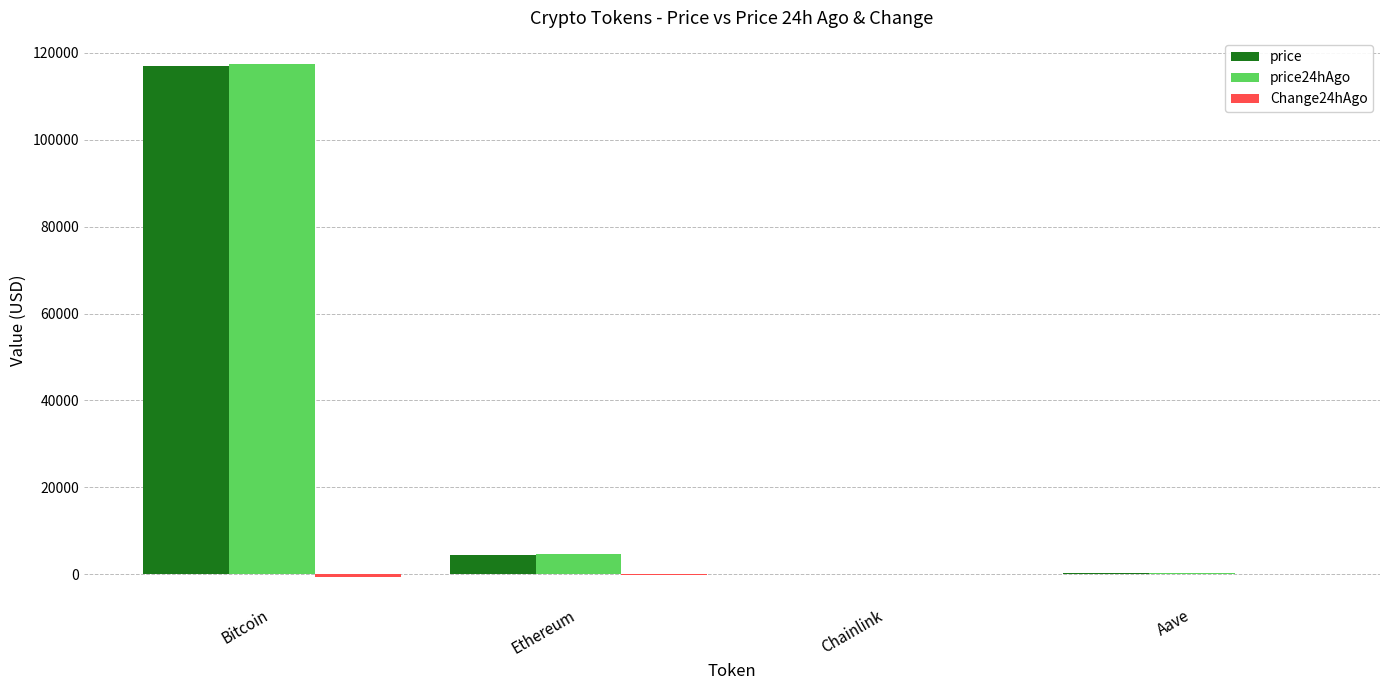

At which label does Change24hAgo first exceed -3?

Chainlink